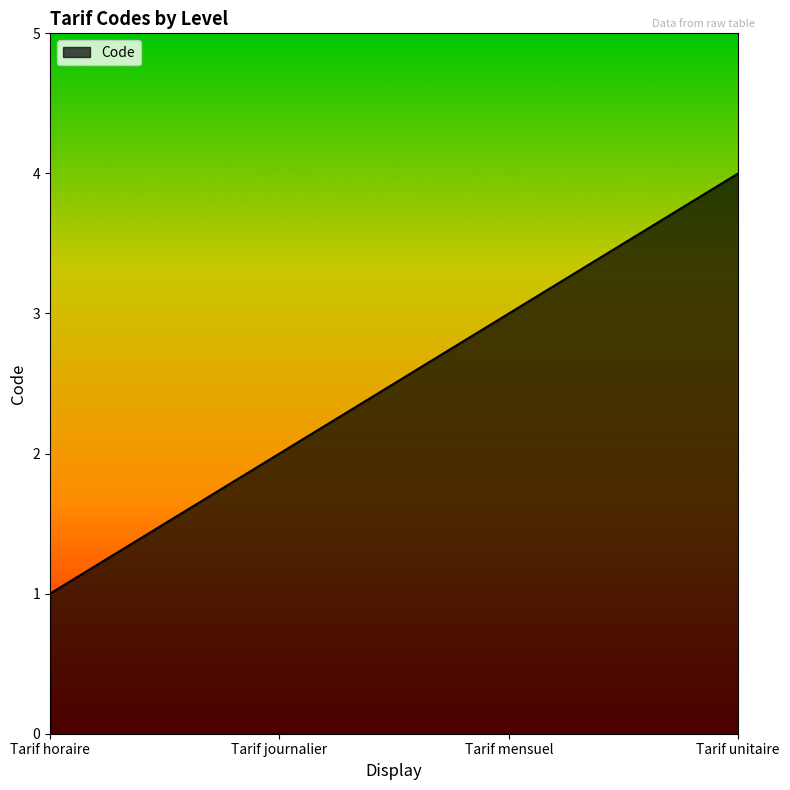

At which category does the chart reach its minimum across all series?

Tarif horaire